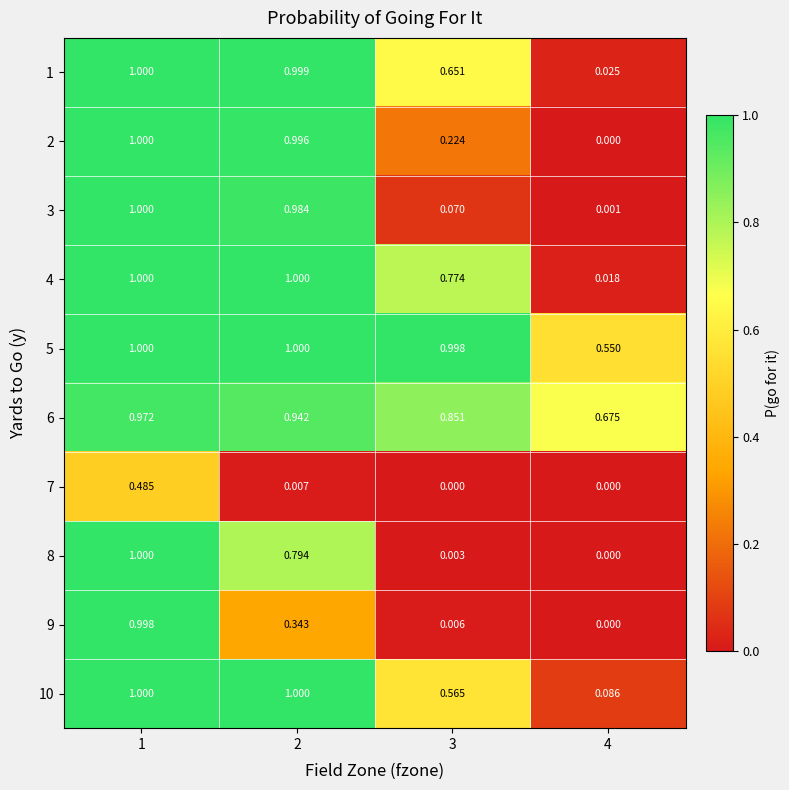

Is the value of 9 at 1 greater than the value of 10 at 3?

Yes